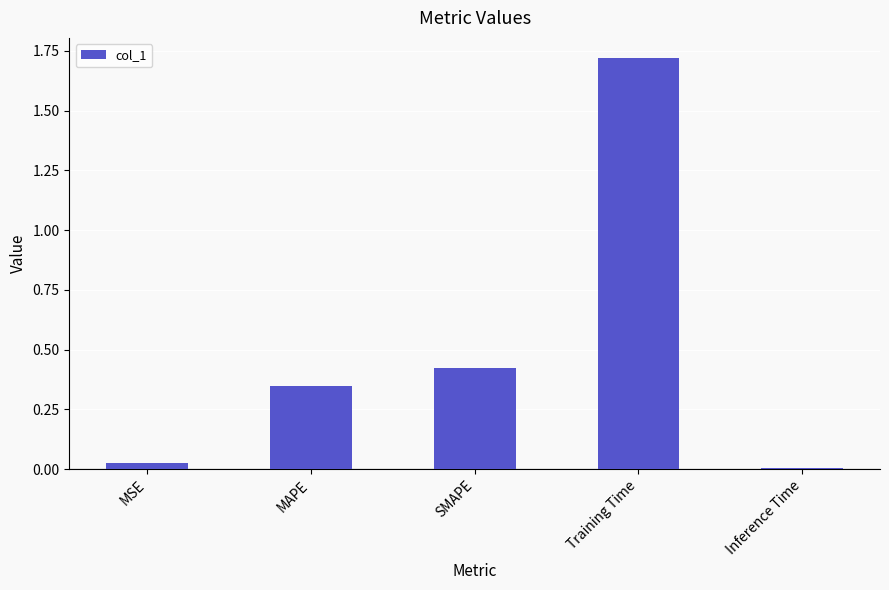

True or false: the data shows 2.5 at Training Time.

False